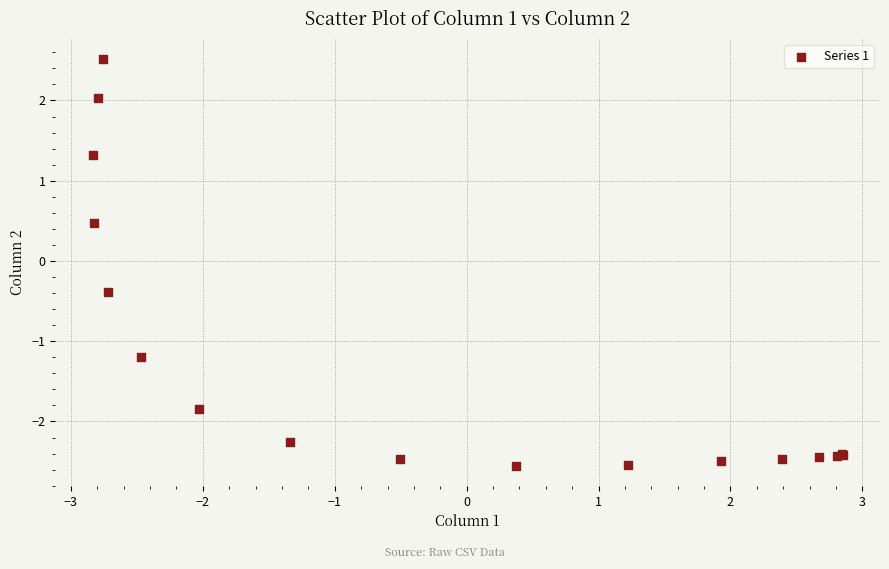

What Y value in the scatter plot is closest to 0?

-0.4